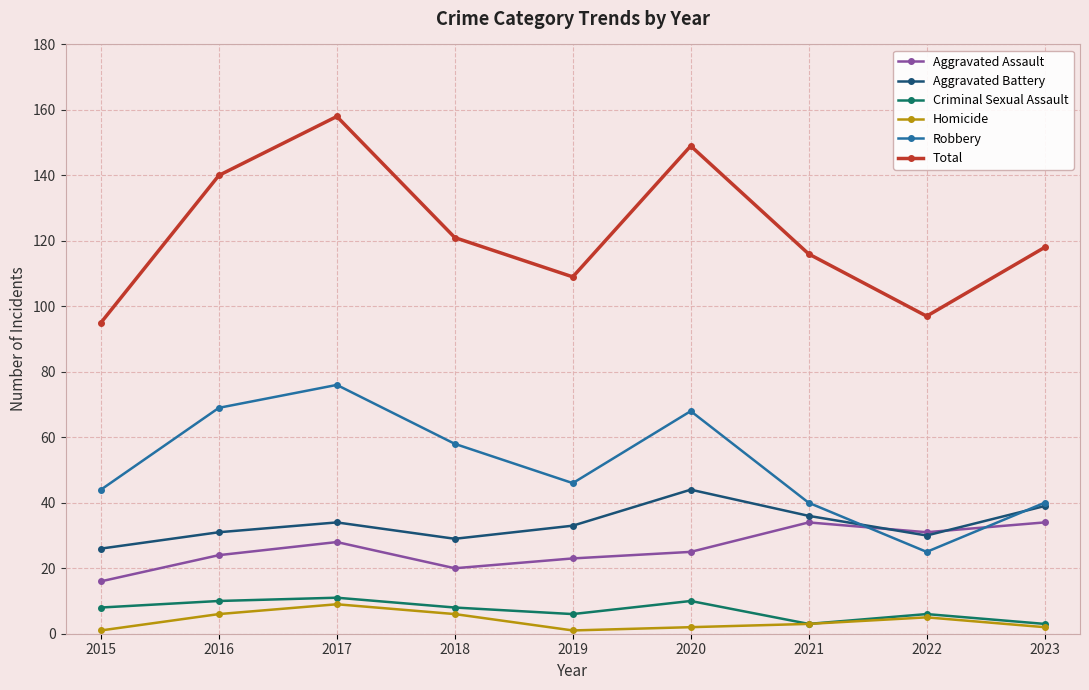

What is the difference between the maximum and minimum values in the Criminal Sexual Assault series?

8